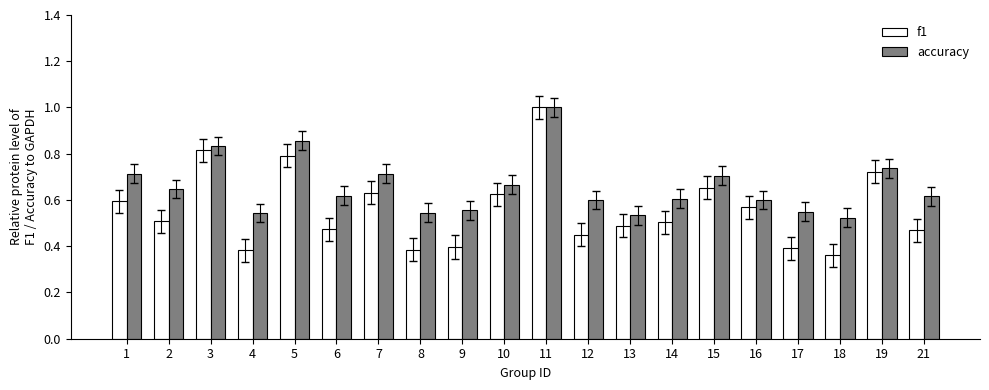

What is the maximum value shown in the chart?

1.0